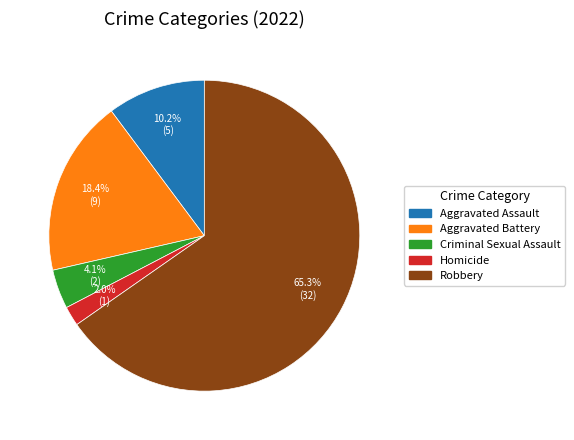

What is the majority slice?

Robbery